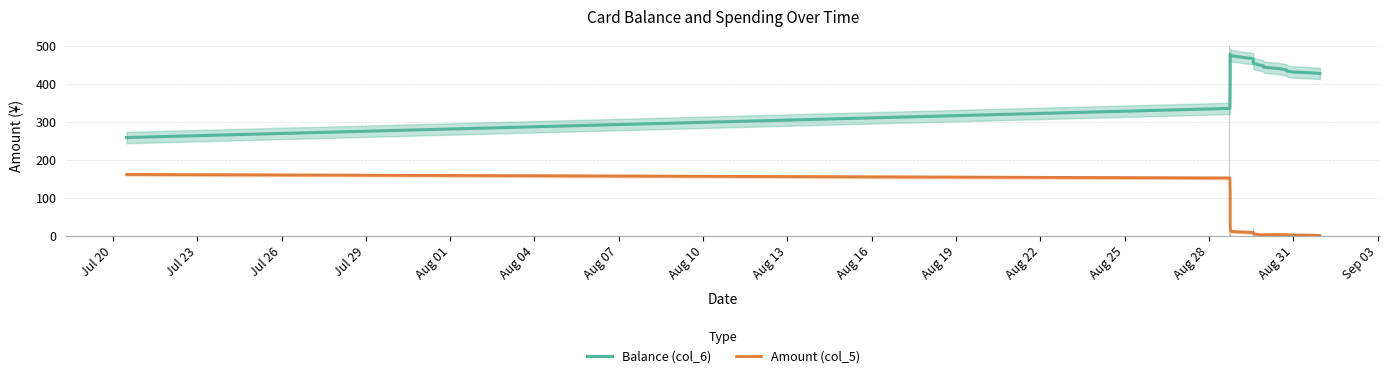

True or false: Amount (col_5) and Balance (col_6) intersect in this chart.

False